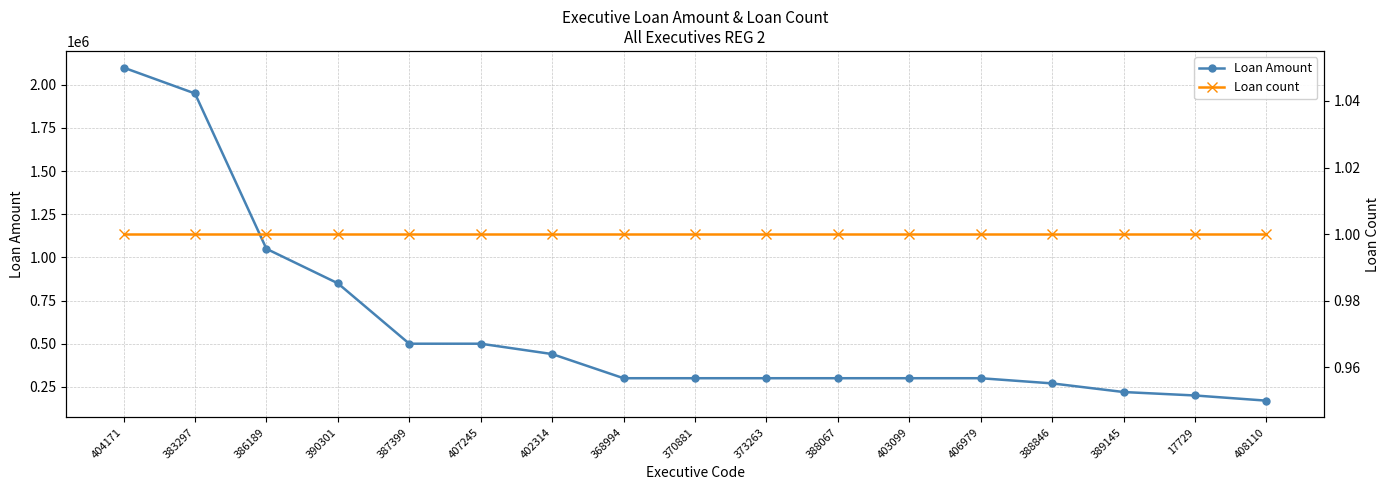

What position from the left is 17729?

16